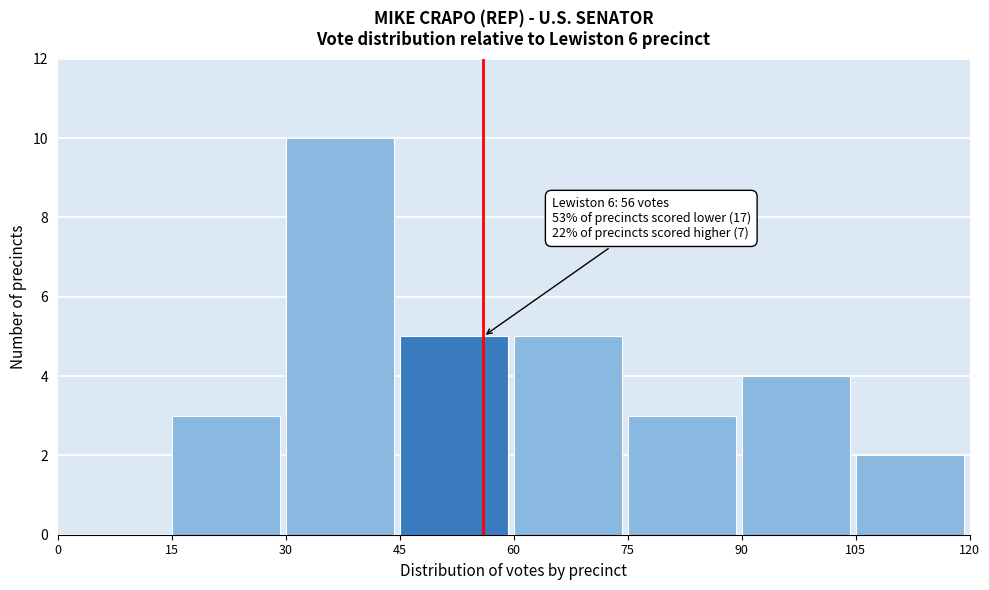

Over which range of the x-axis is the bar tallest?

30 to 45